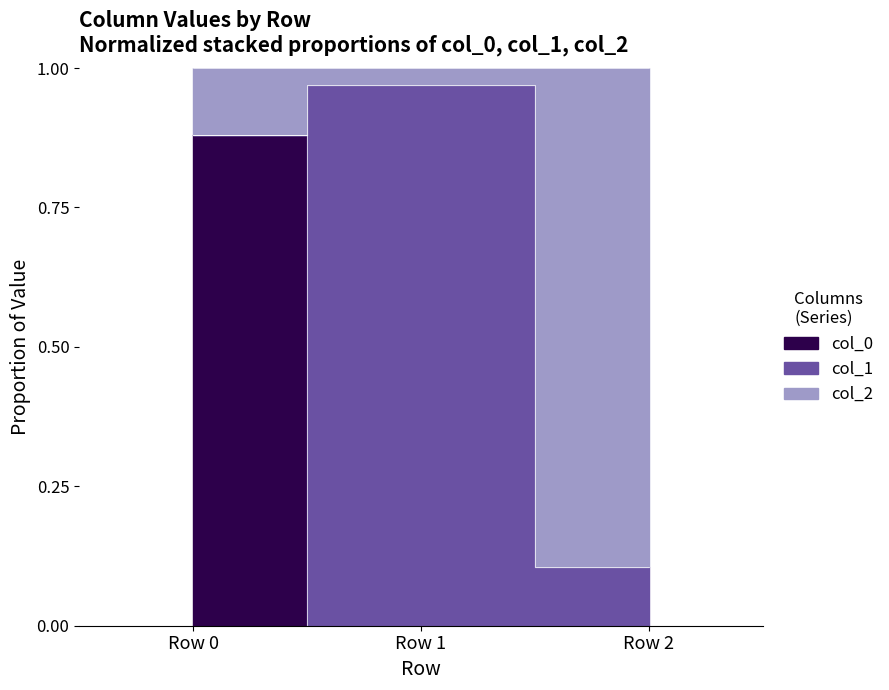

At which category is the sum across all series the highest?

Row 0